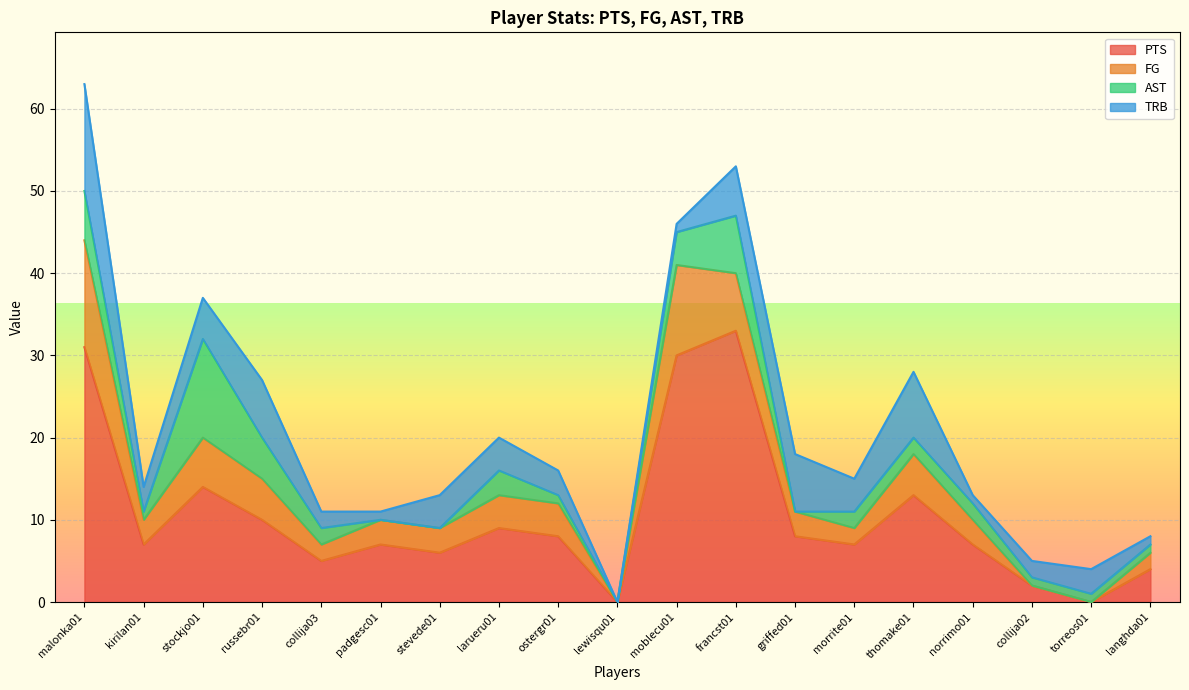

Does the chart display data point markers on the line(s)?

No